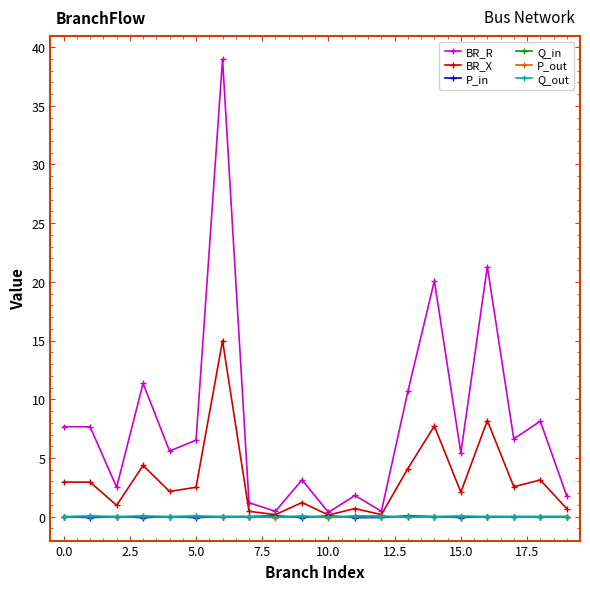

What is the greatest value displayed?

39.0